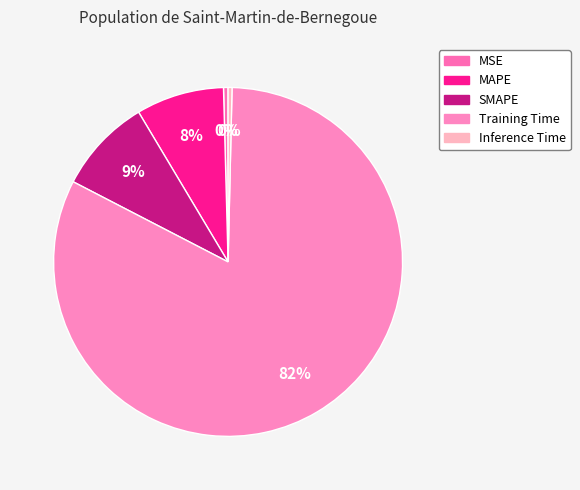

What is the ratio of the value at MAPE to the value at Training Time?

0.1